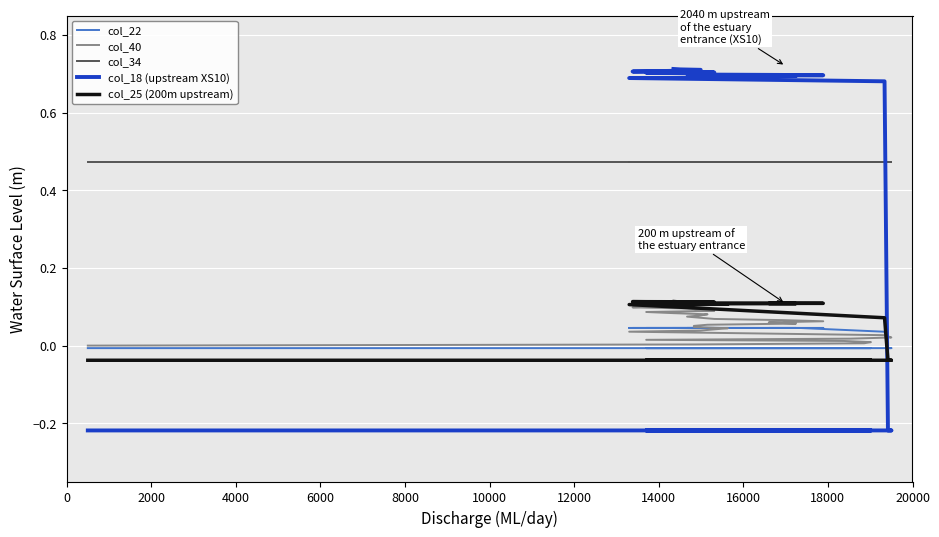

True or false: col_40 and col_22 intersect in this chart.

True